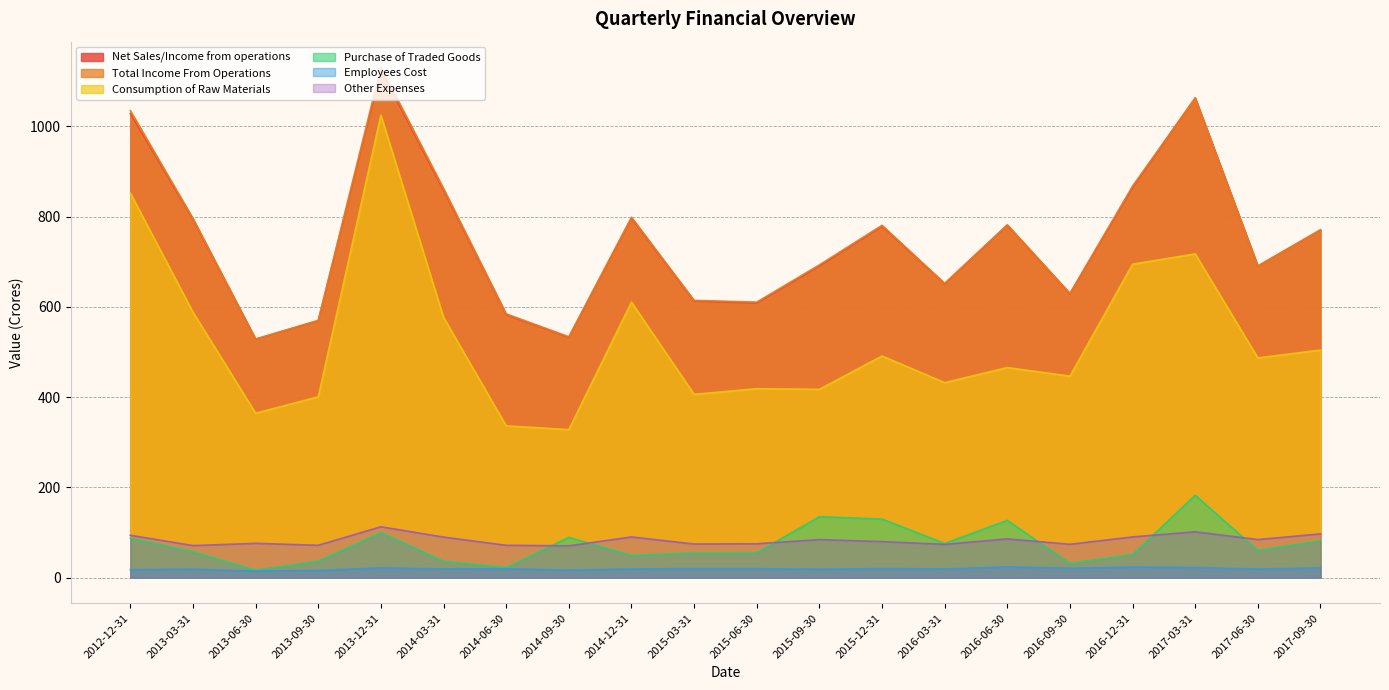

Reading left to right, list all the values displayed in this chart.

Net Sales/Income from operations: 2012-12-31=1028.3	2013-03-31=793.9	2013-06-30=528.3	2013-09-30=569.4	2013-12-31=1124.4	2014-03-31=858.2	2014-06-30=582.6	2014-09-30=532.4	2014-12-31=796.5	2015-03-31=612.9	2015-06-30=608.5	2015-09-30=690.5	2015-12-31=778.5	2016-03-31=651.0	2016-06-30=780.8	2016-09-30=629.0	2016-12-31=864.4	2017-03-31=1062.8	2017-06-30=690.4	2017-09-30=770.5
Total Income From Operations: 2012-12-31=1034.7	2013-03-31=795.8	2013-06-30=528.7	2013-09-30=570.1	2013-12-31=1130.9	2014-03-31=862.1	2014-06-30=584.5	2014-09-30=533.7	2014-12-31=798.6	2015-03-31=614.4	2015-06-30=610.6	2015-09-30=693.1	2015-12-31=780.7	2016-03-31=652.1	2016-06-30=781.9	2016-09-30=630.0	2016-12-31=867.6	2017-03-31=1062.8	2017-06-30=690.4	2017-09-30=770.5
Consumption of Raw Materials: 2012-12-31=851.9	2013-03-31=588.2	2013-06-30=364.4	2013-09-30=400.9	2013-12-31=1024.6	2014-03-31=576.7	2014-06-30=336.5	2014-09-30=328.2	2014-12-31=610.5	2015-03-31=406.2	2015-06-30=418.8	2015-09-30=417.4	2015-12-31=491.2	2016-03-31=432.1	2016-06-30=465.5	2016-09-30=446.5	2016-12-31=694.5	2017-03-31=717.3	2017-06-30=486.9	2017-09-30=504.3
Purchase of Traded Goods: 2012-12-31=87.6	2013-03-31=57.9	2013-06-30=16.8	2013-09-30=36.7	2013-12-31=100.2	2014-03-31=36.6	2014-06-30=22.5	2014-09-30=89.4	2014-12-31=49.6	2015-03-31=55.0	2015-06-30=55.2	2015-09-30=135.2	2015-12-31=130.0	2016-03-31=76.0	2016-06-30=127.1	2016-09-30=31.8	2016-12-31=51.4	2017-03-31=182.7	2017-06-30=60.5	2017-09-30=82.0
Employees Cost: 2012-12-31=17.9	2013-03-31=18.8	2013-06-30=14.9	2013-09-30=16.0	2013-12-31=21.8	2014-03-31=19.5	2014-06-30=19.7	2014-09-30=16.8	2014-12-31=19.4	2015-03-31=20.3	2015-06-30=20.2	2015-09-30=18.7	2015-12-31=20.4	2016-03-31=19.4	2016-06-30=24.0	2016-09-30=21.0	2016-12-31=23.7	2017-03-31=22.6	2017-06-30=19.3	2017-09-30=21.8
Other Expenses: 2012-12-31=94.1	2013-03-31=71.2	2013-06-30=76.2	2013-09-30=71.9	2013-12-31=112.9	2014-03-31=90.0	2014-06-30=71.9	2014-09-30=70.6	2014-12-31=90.3	2015-03-31=74.7	2015-06-30=75.2	2015-09-30=84.4	2015-12-31=80.0	2016-03-31=73.9	2016-06-30=86.0	2016-09-30=74.1	2016-12-31=90.4	2017-03-31=101.7	2017-06-30=84.5	2017-09-30=97.2